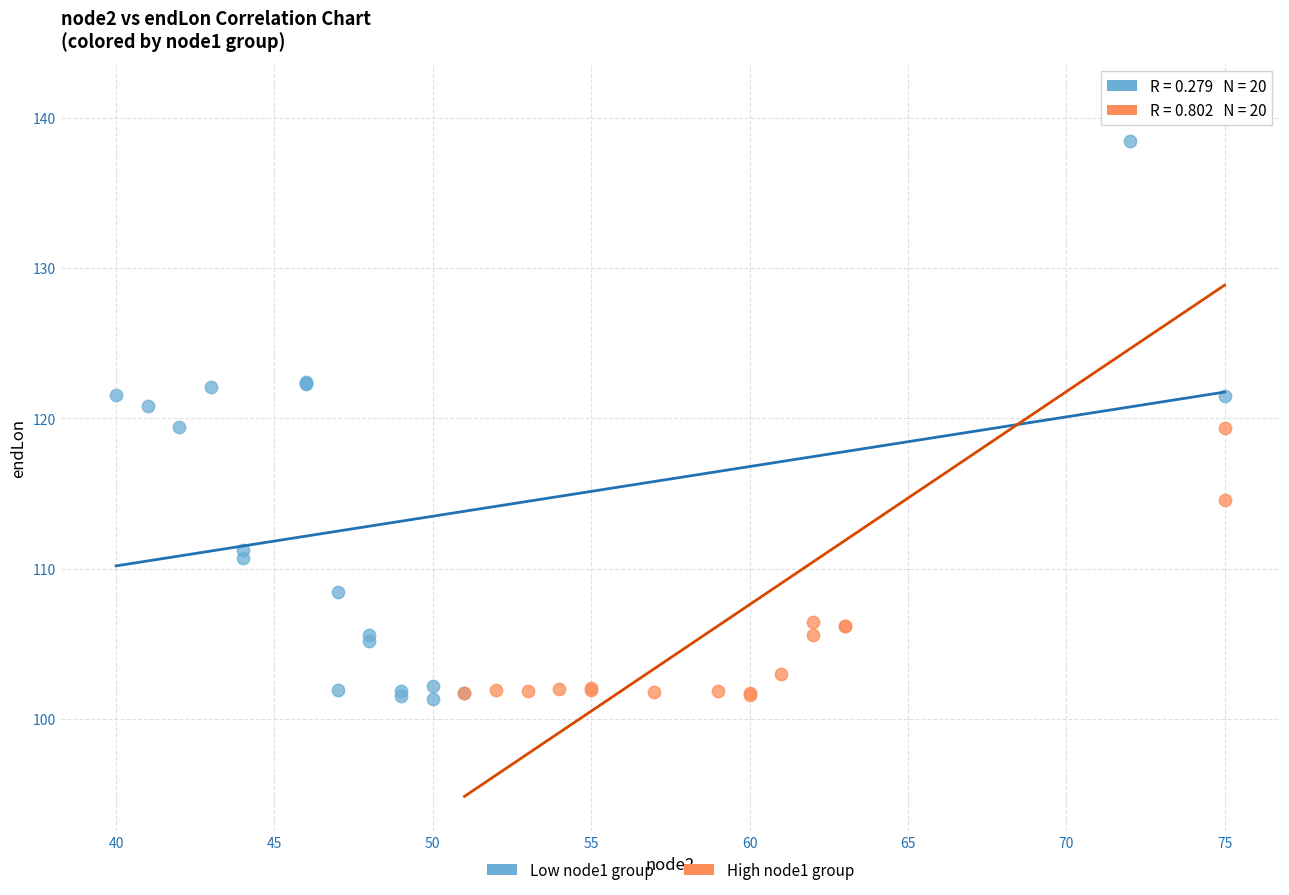

Which series has the largest Y range (max minus min)?

High node1 group